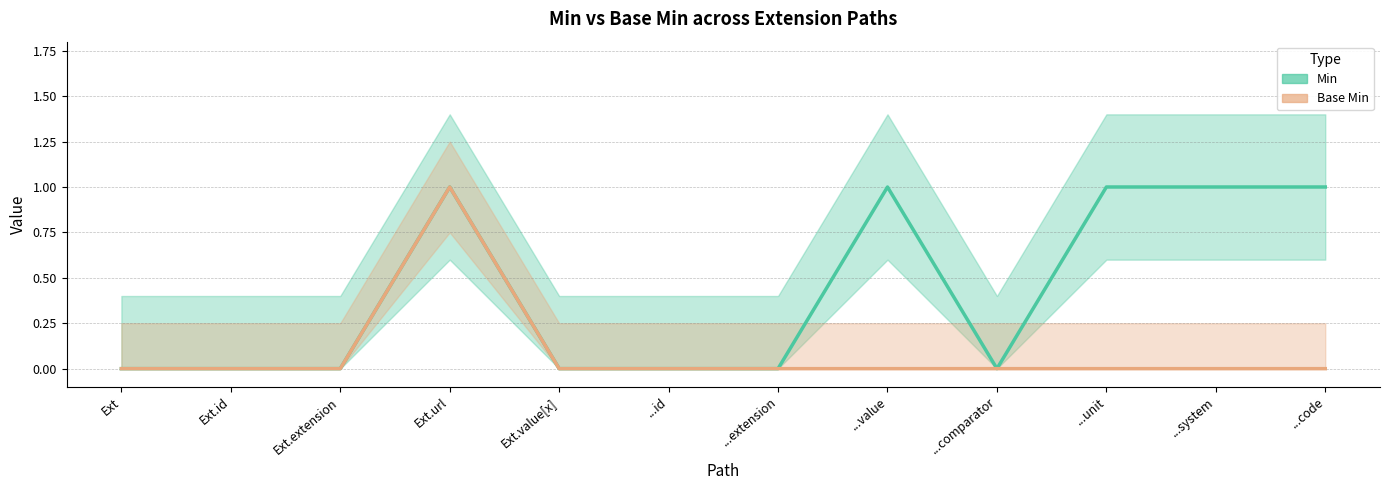

True or false: Base Min and Min intersect in this chart.

False